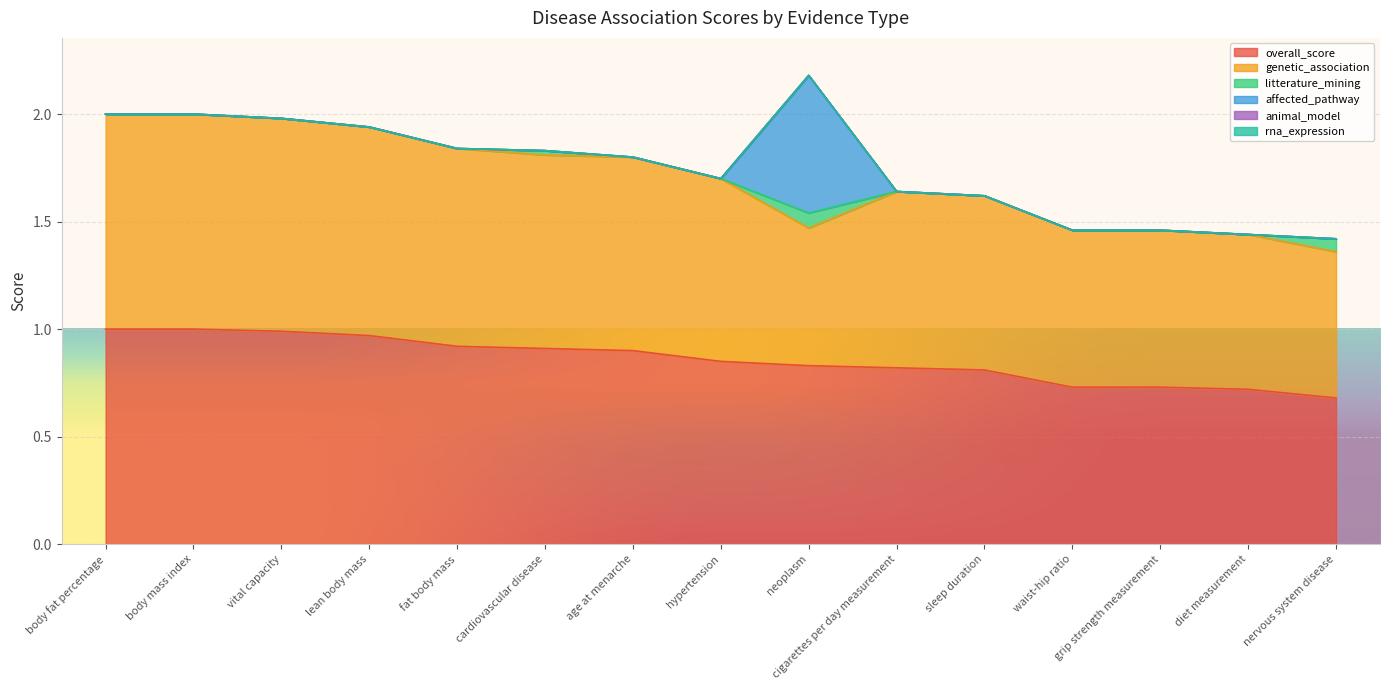

True or false: litterature_mining and overall_score cross at least once.

False